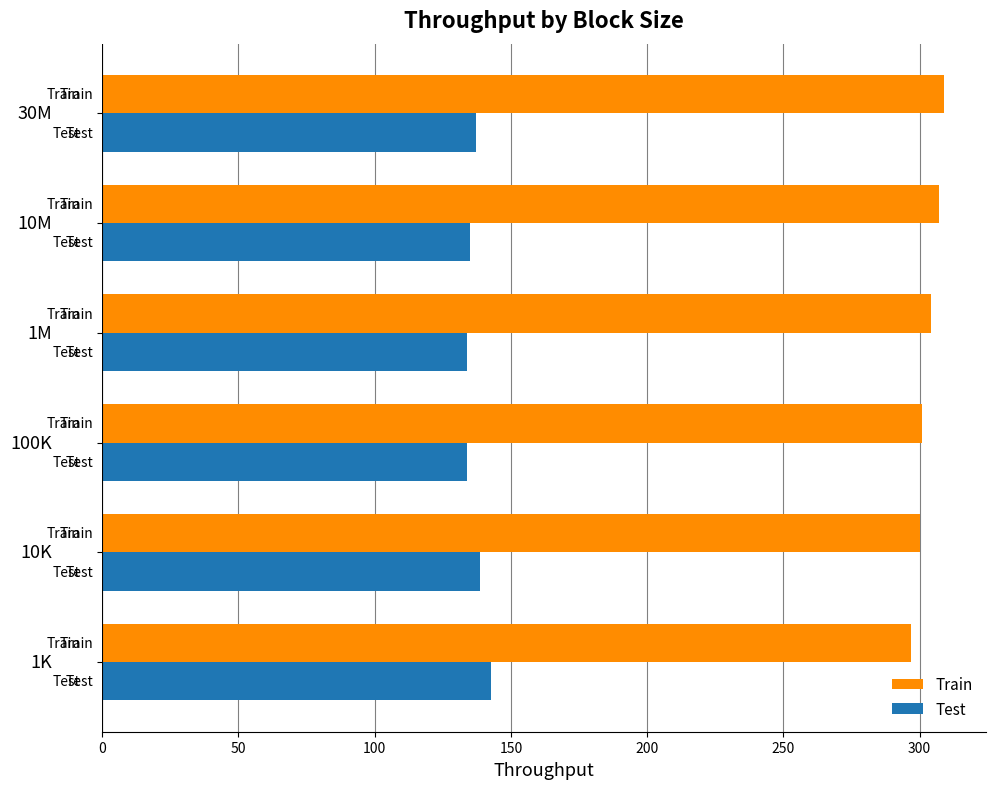

How many data points in Test are less than 137?

3